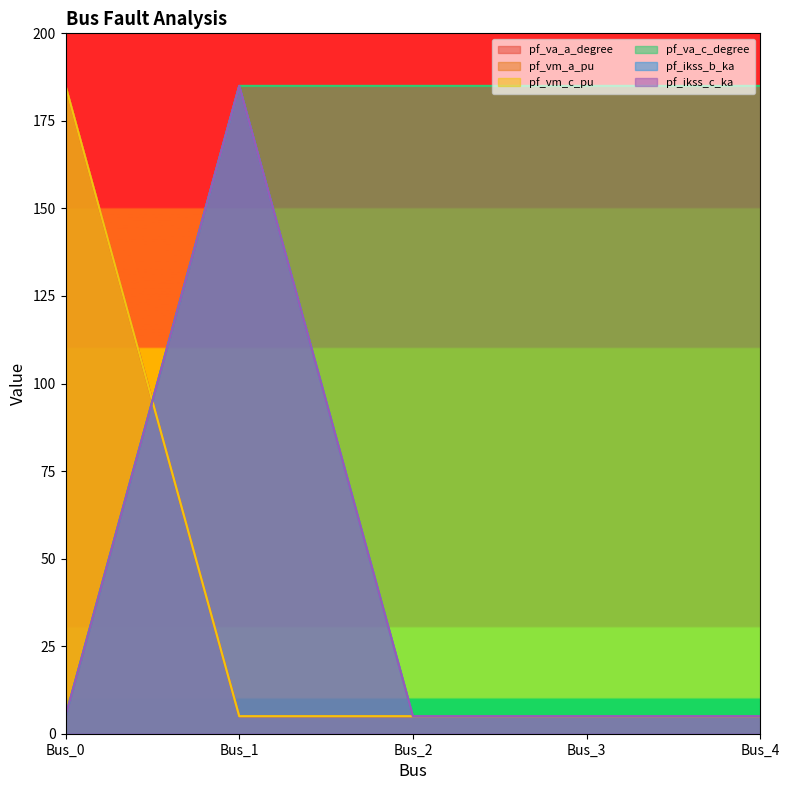

How many interior local peaks does the pf_ikss_b_ka series have?

1